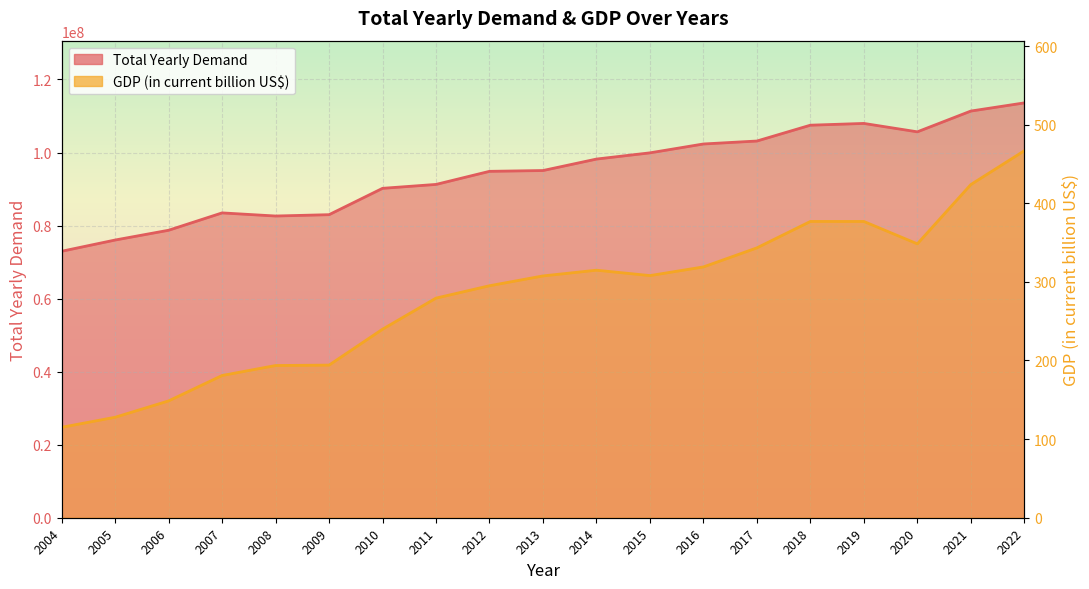

What is the highest value of the Total Yearly Demand series?

113587818.9